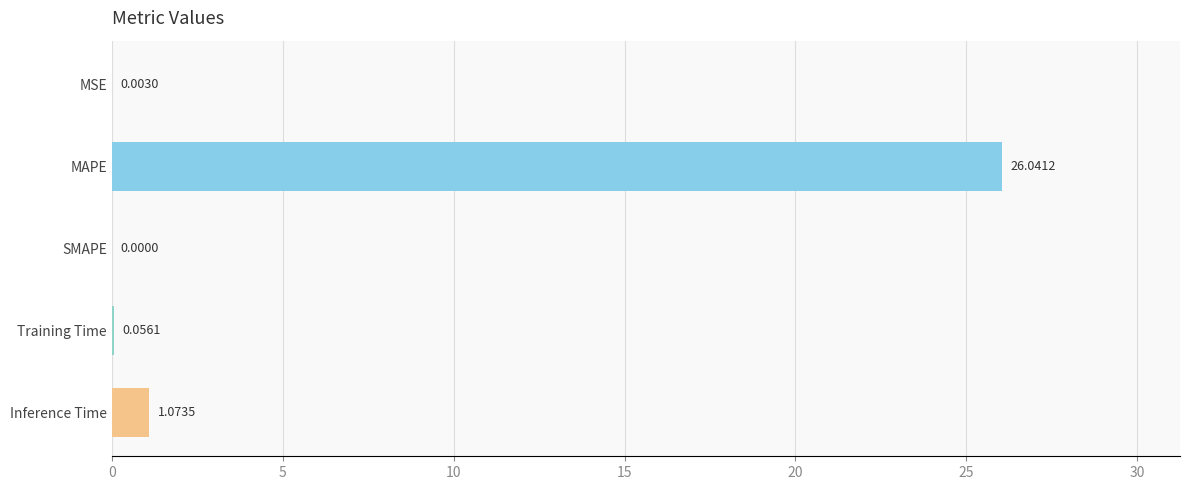

What is the sum of the values at MAPE and MSE?

26.0